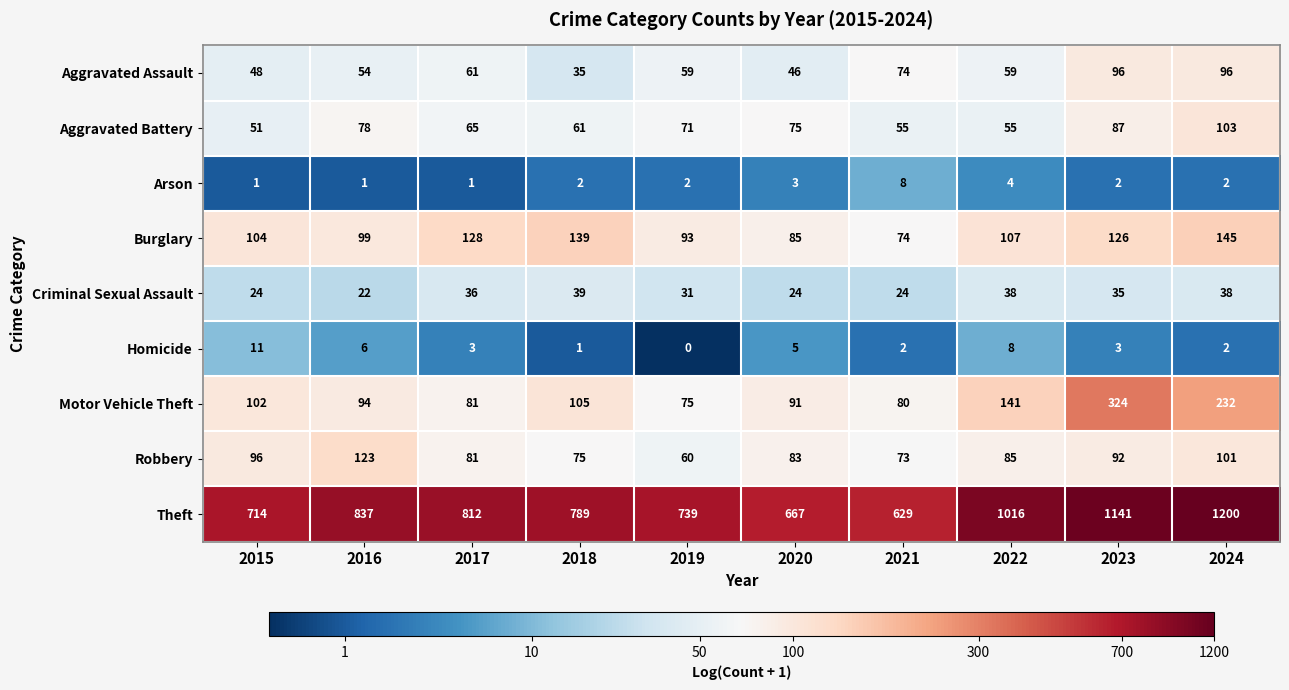

How many data points does each series have?

10